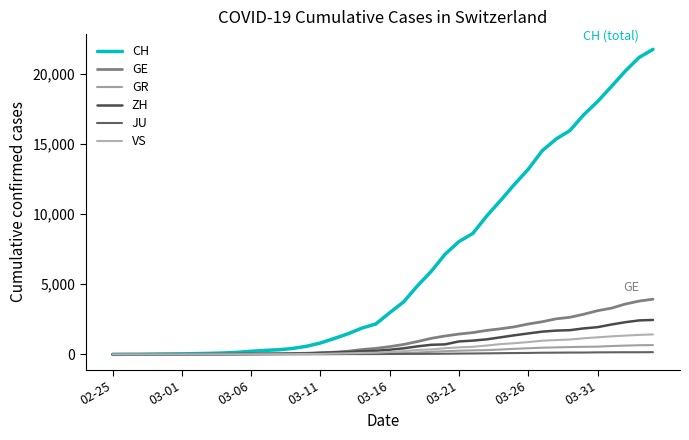

Is this an area chart (filled region under the line)?

No